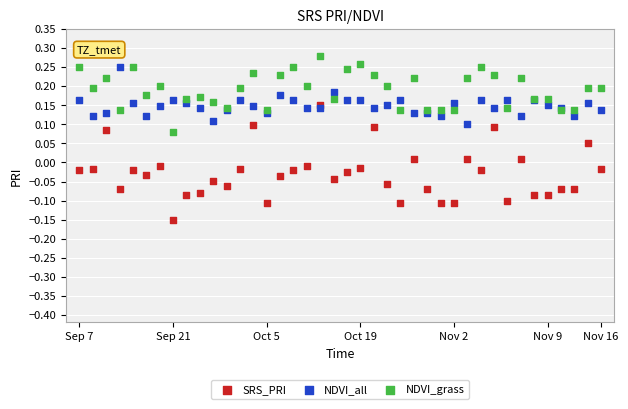

What are all the series names shown in the legend?

SRS_PRI, NDVI_all, NDVI_grass